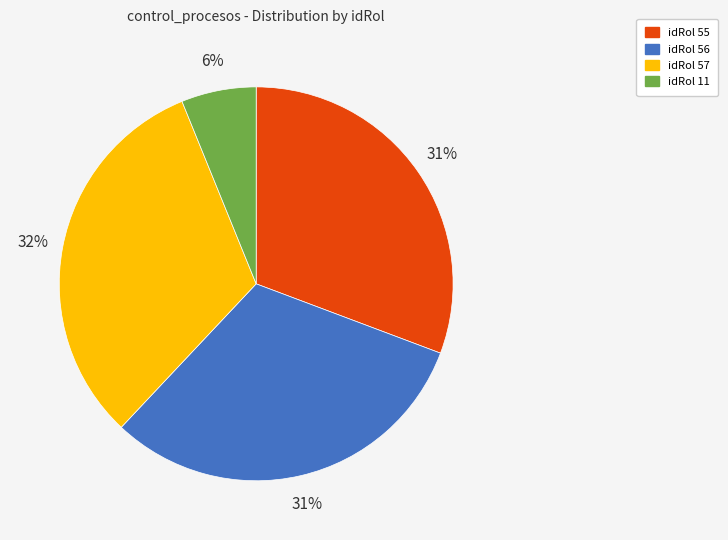

Do idRol 11 and idRol 57 together represent more than half of the pie?

No